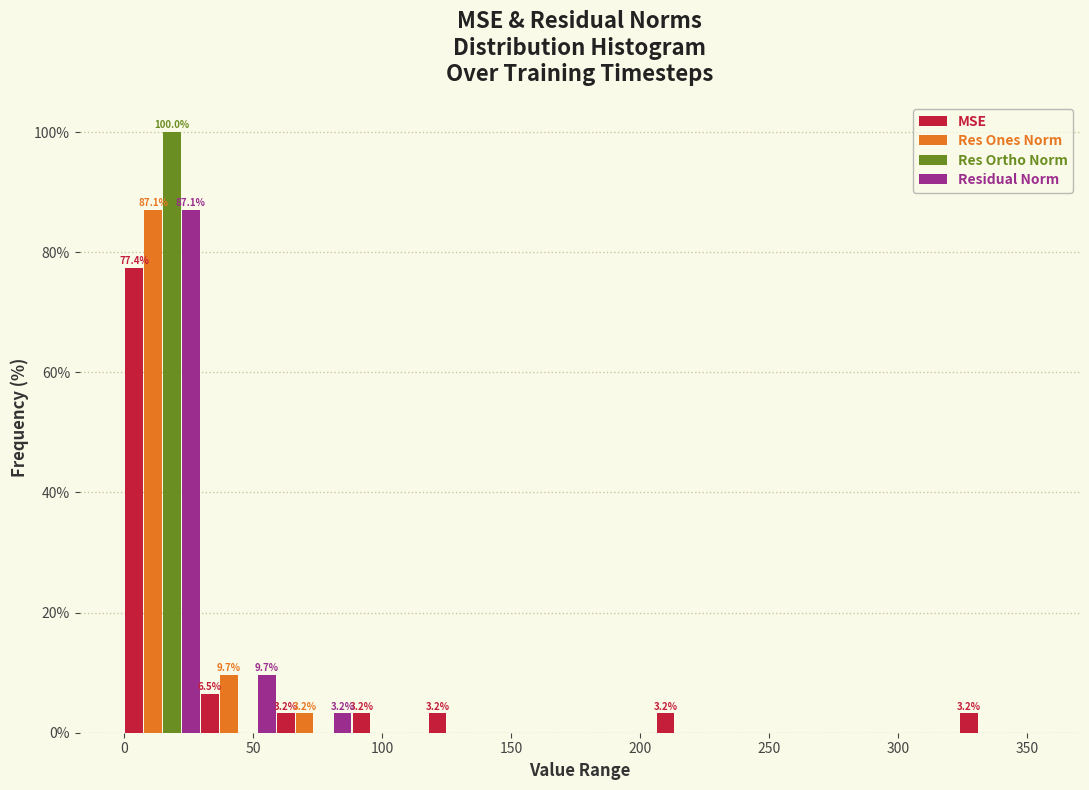

In the MSE series, which range on the x-axis has the tallest bar?

0 to 30